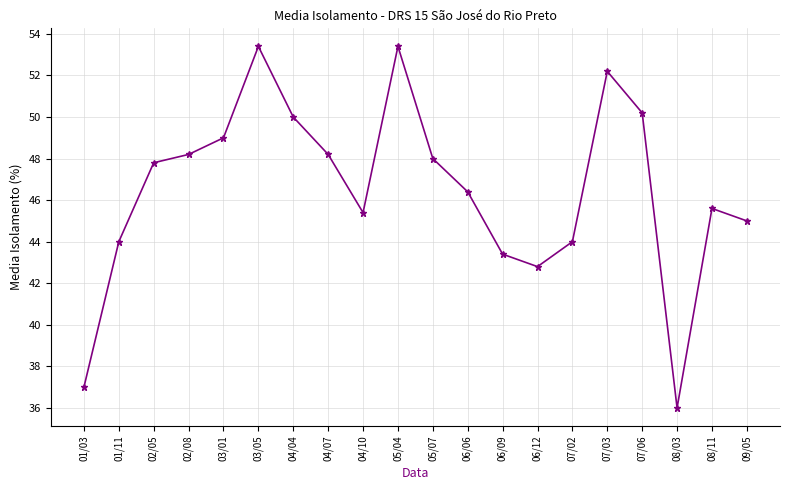

The chart shows a value of 74.2 at 03/05. True or false?

False